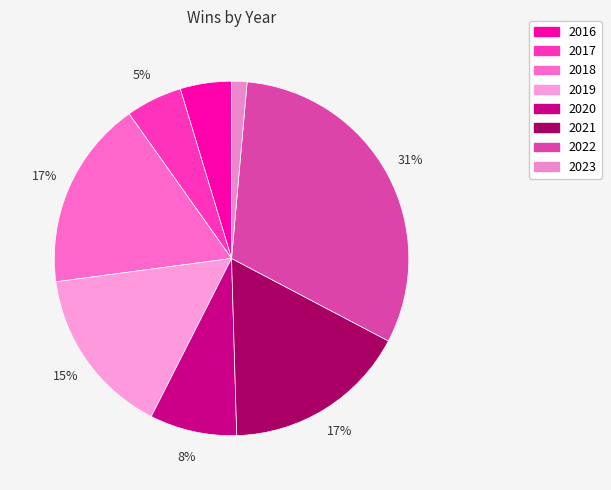

Count the number of slices in the pie.

8